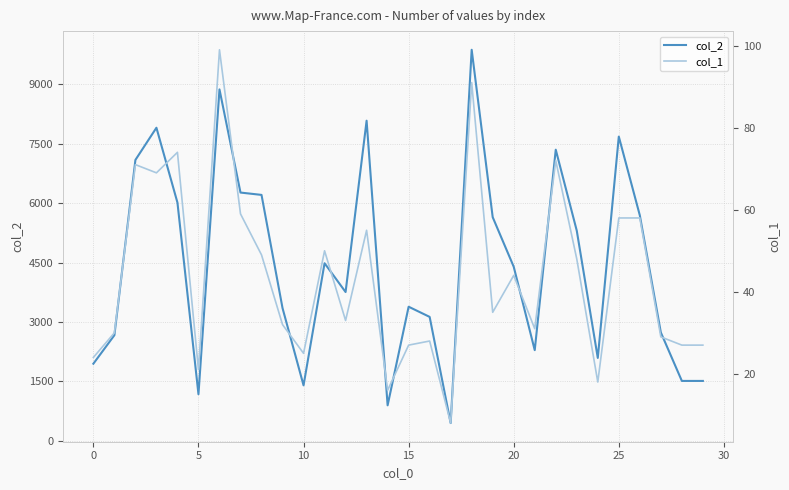

What is the lowest value of the col_2 series?

448